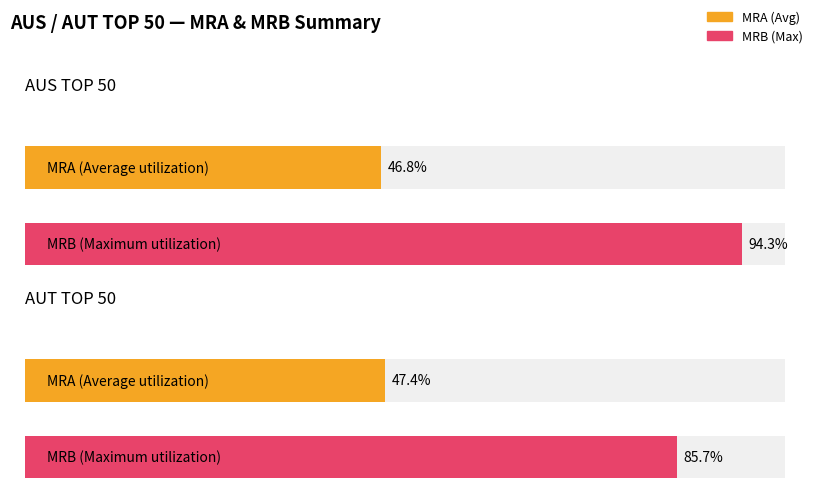

What are all the series names shown in the legend?

MRB, MRA